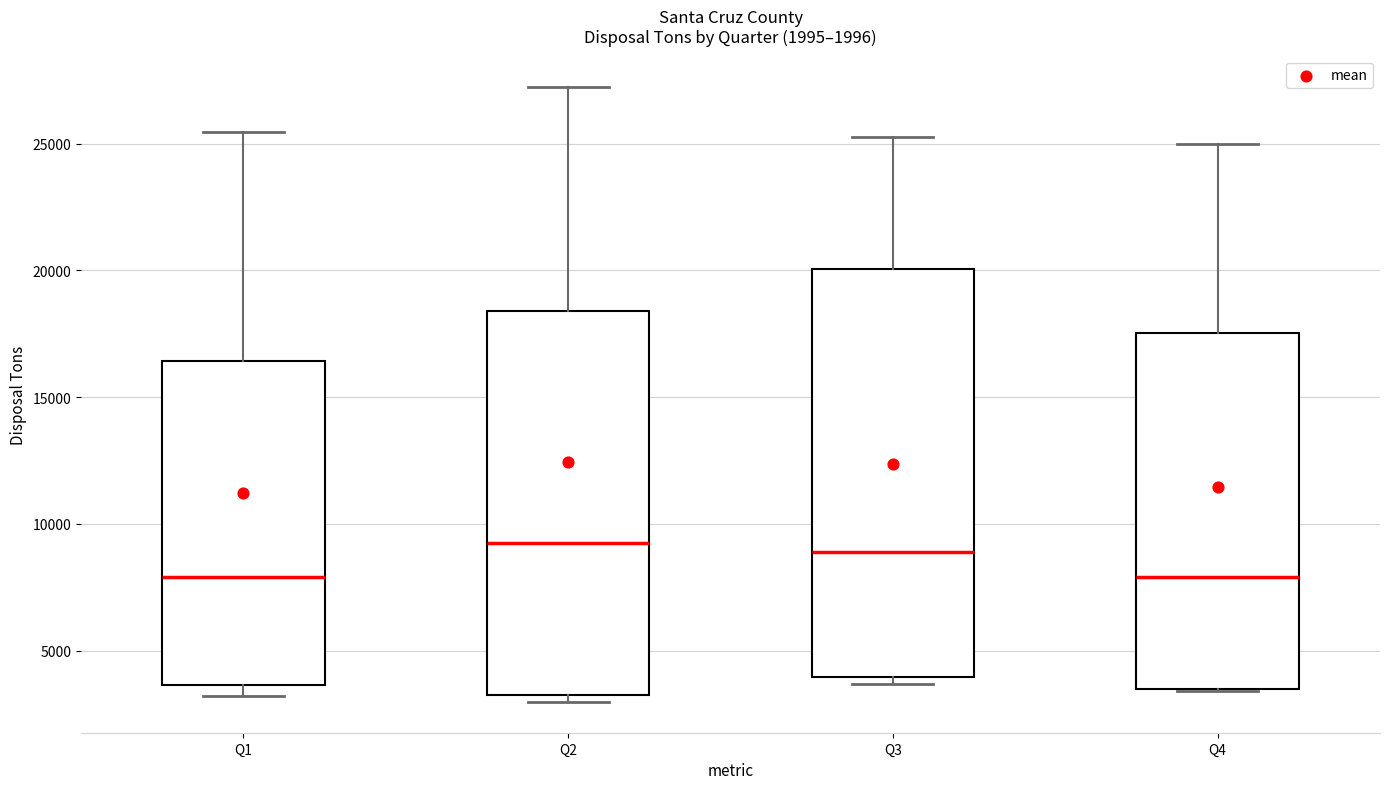

Which box is the tallest, from its lower edge to its upper edge?

Q3